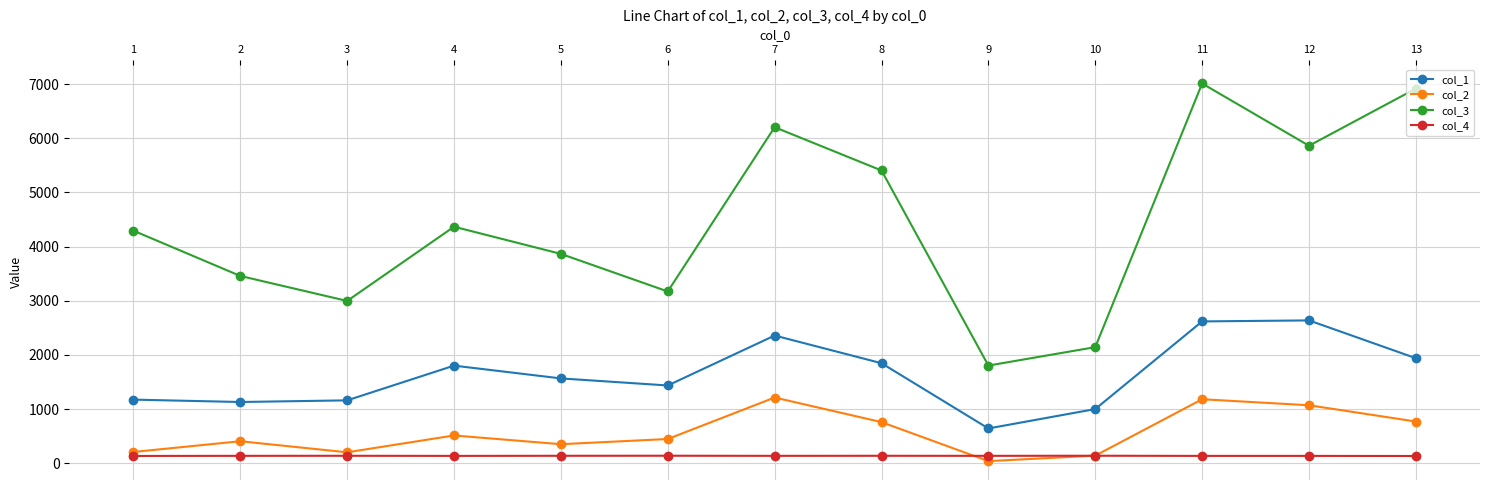

The value of col_3 at 3 is 2996.2. True or false?

True